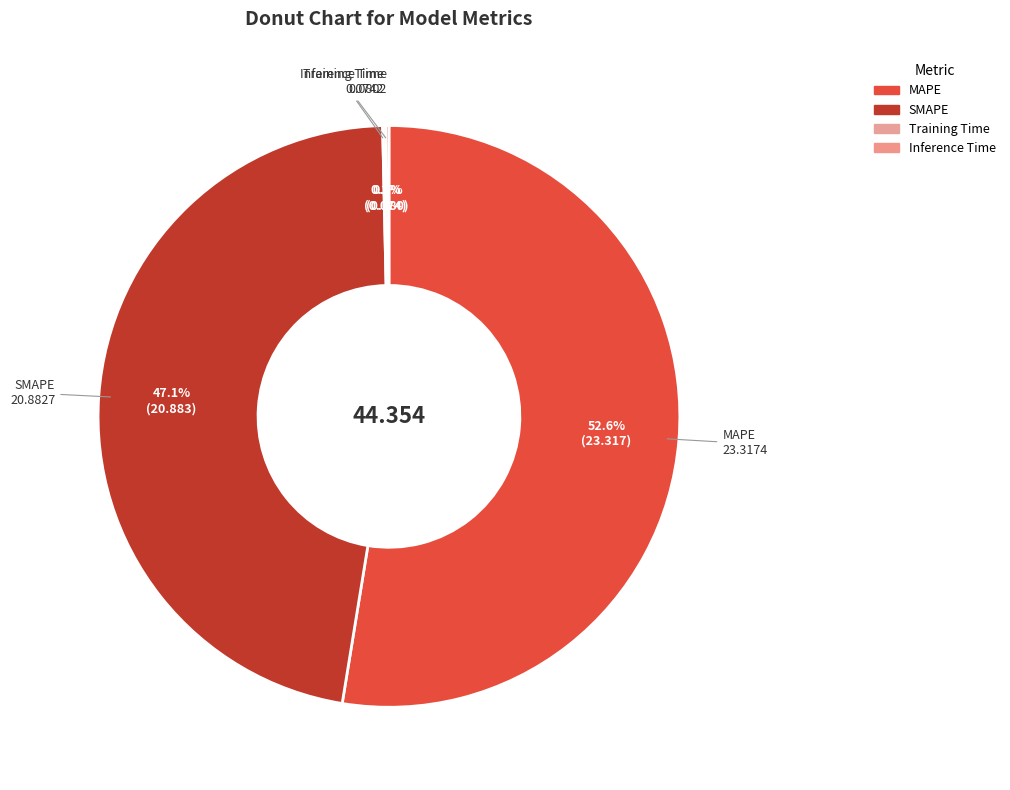

To the nearest percent, what is the combined percentage of Training Time and SMAPE?

47%